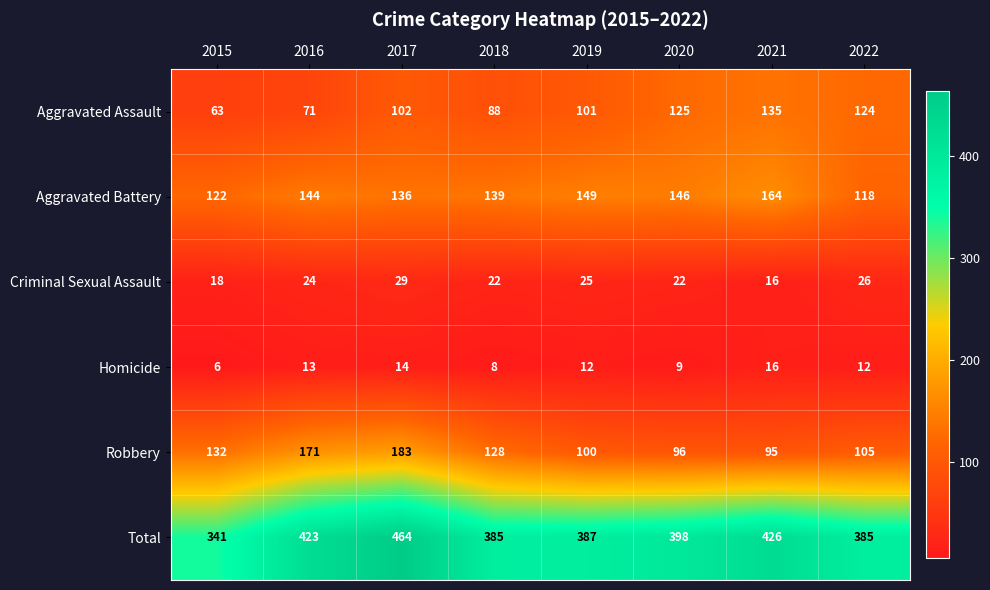

What is the difference between the maximum and minimum values in the Aggravated Battery series?

46